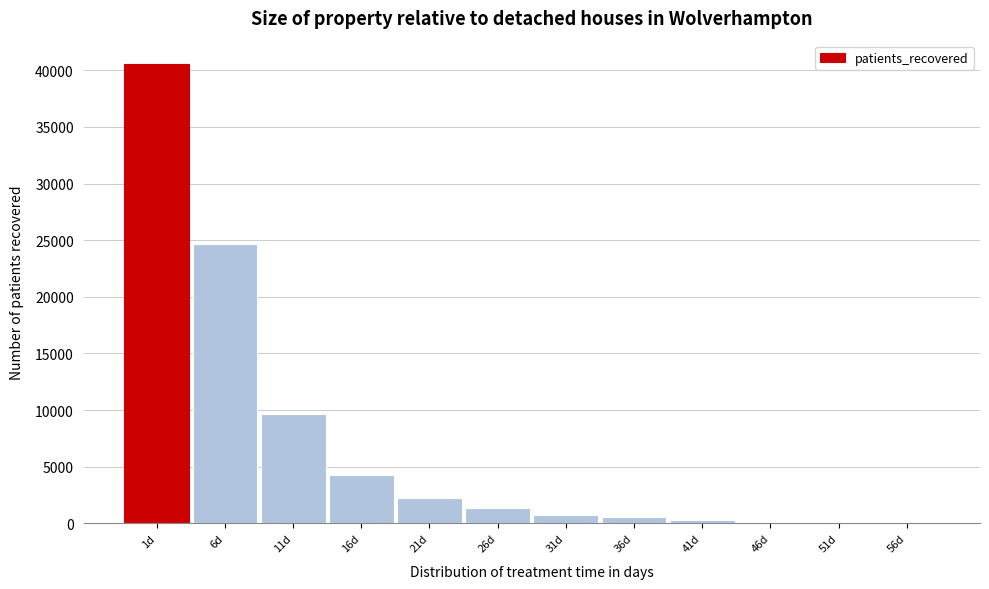

What is the maximum value shown in the chart?

40588